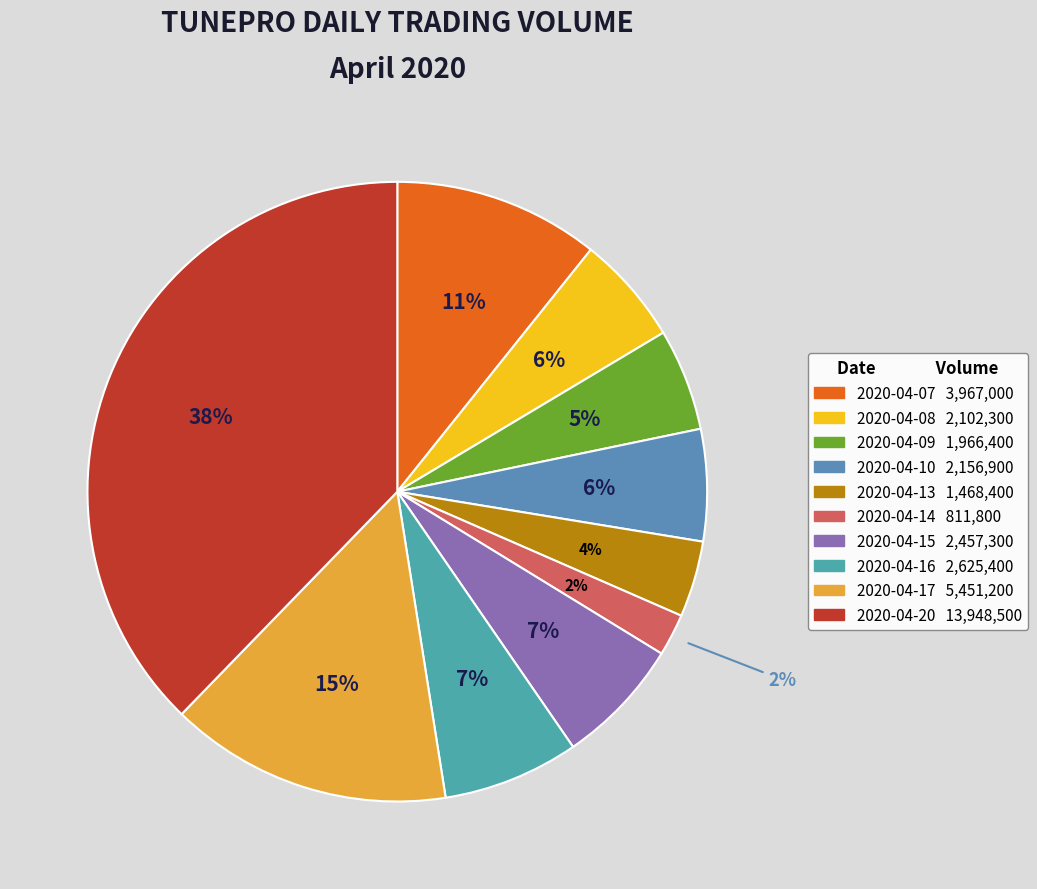

Which slice is the smallest?

2020-04-14